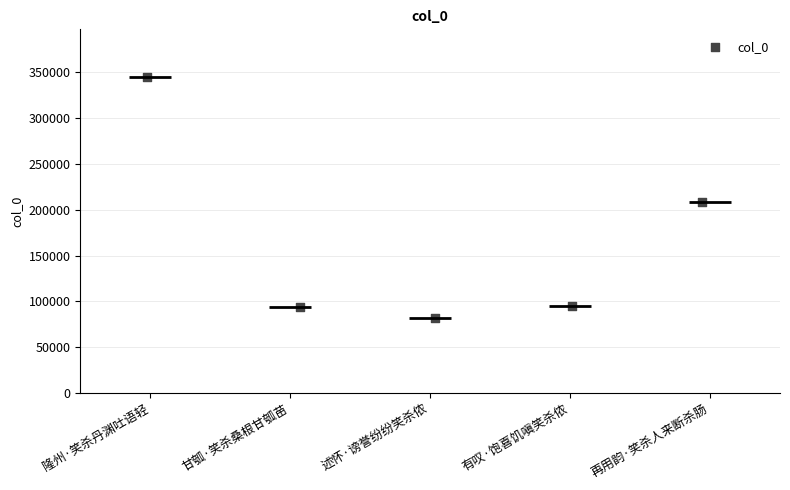

What is the change in value from 隆州·笑杀丹渊吐语轻 to 甘瓠·笑杀桑根甘瓠苗?

-250874